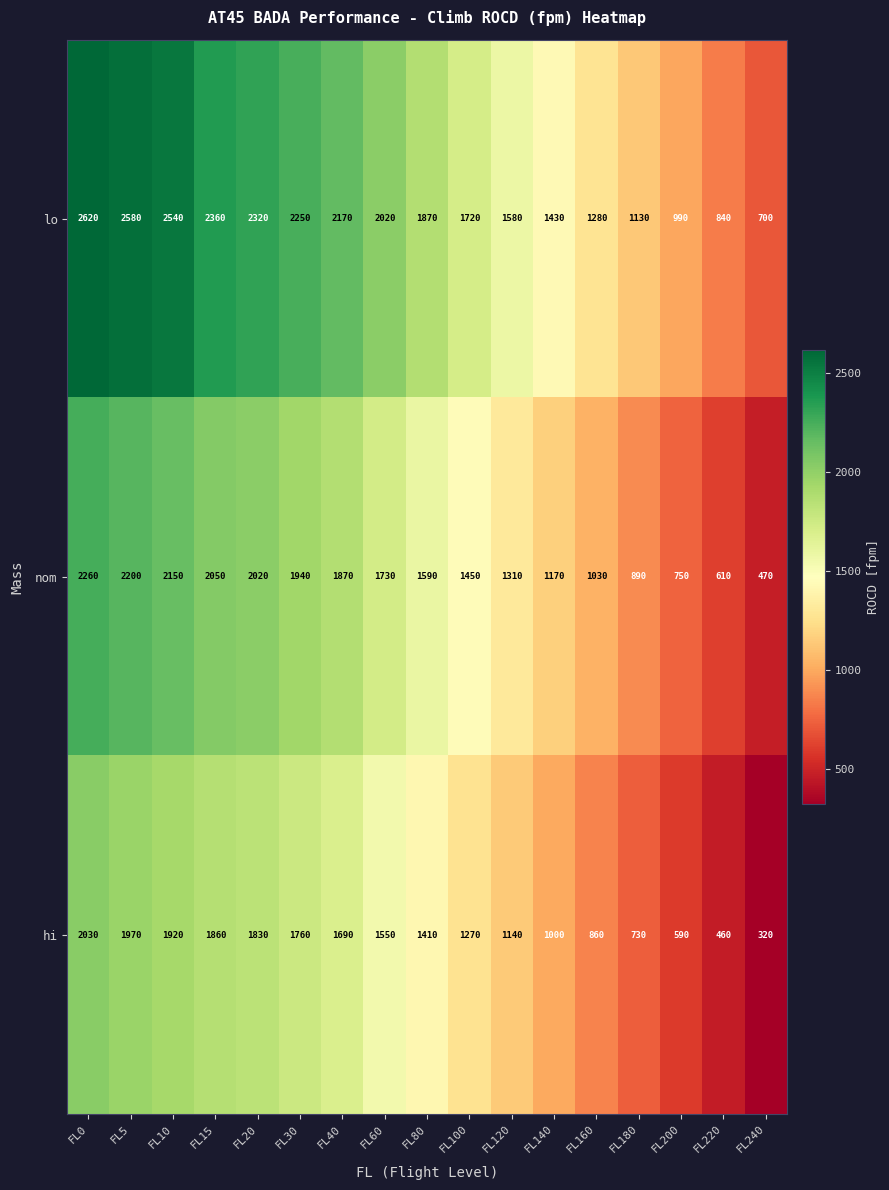

The hi series shows 860 at FL160. True or false?

True